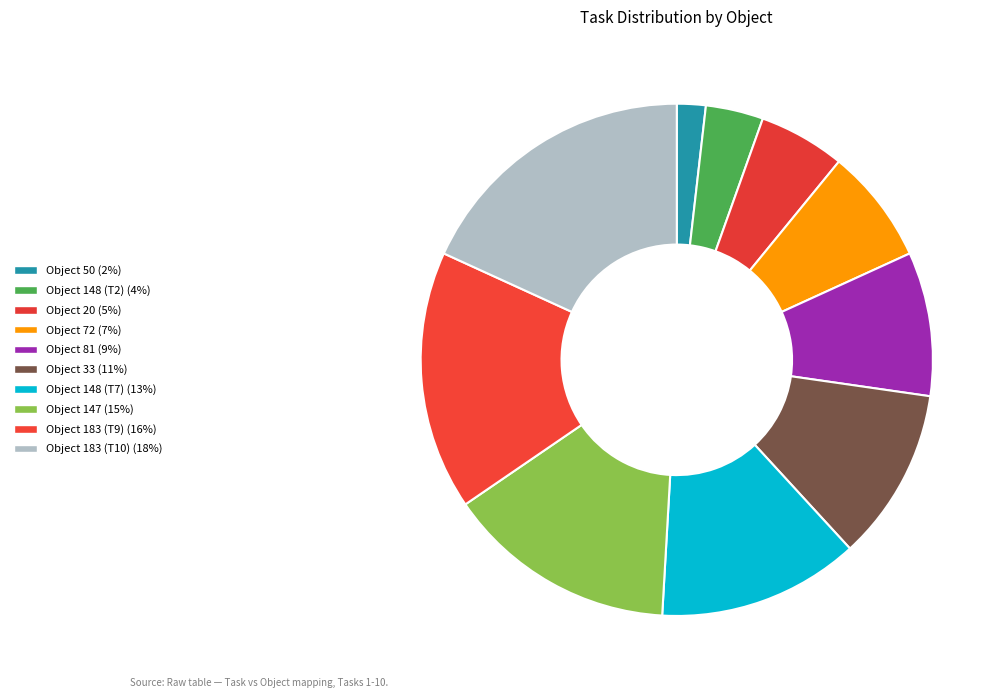

How many slices are in this pie chart?

10